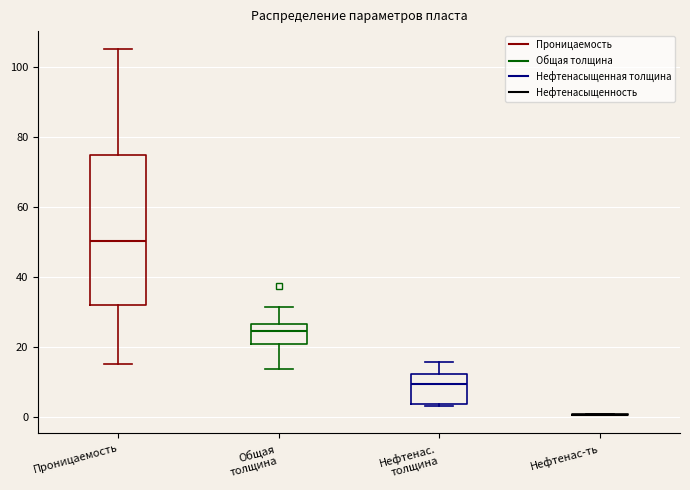

Where does the median line of the box for Общая толщина sit on the y-axis? The values are not printed on the chart, so give them approximately, as read against the axis.

24